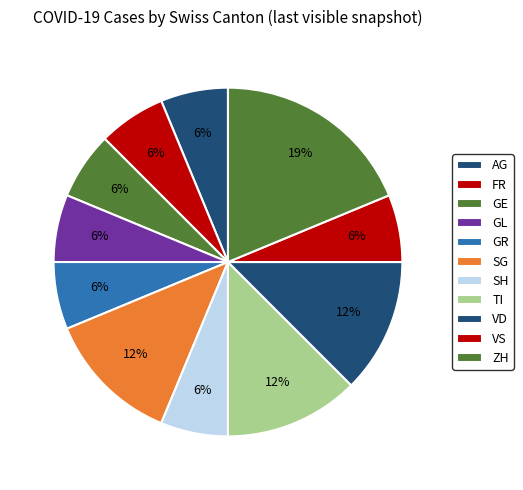

Count the number of slices in the pie.

11